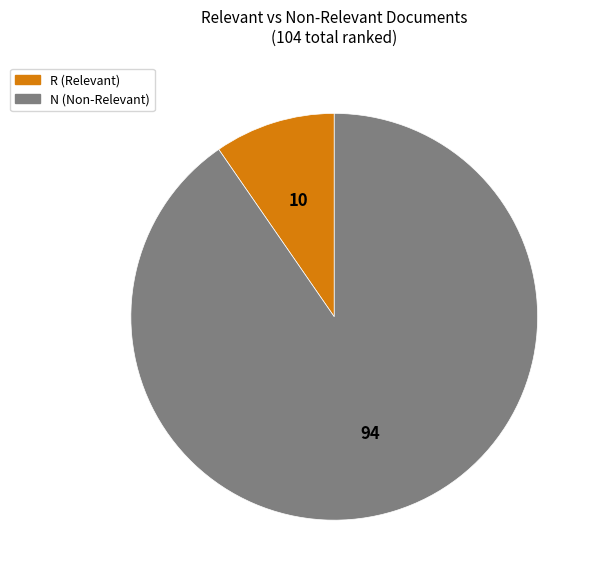

Which category has the smallest portion of the pie?

R